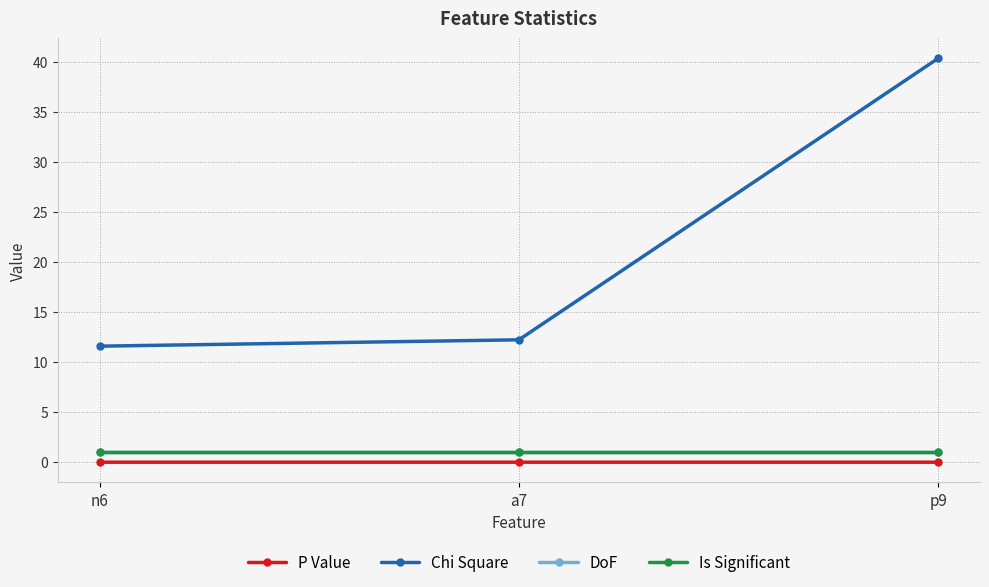

Rank the series by their maximum value, from lowest to highest.

P Value, DoF, Is Significant, Chi Square